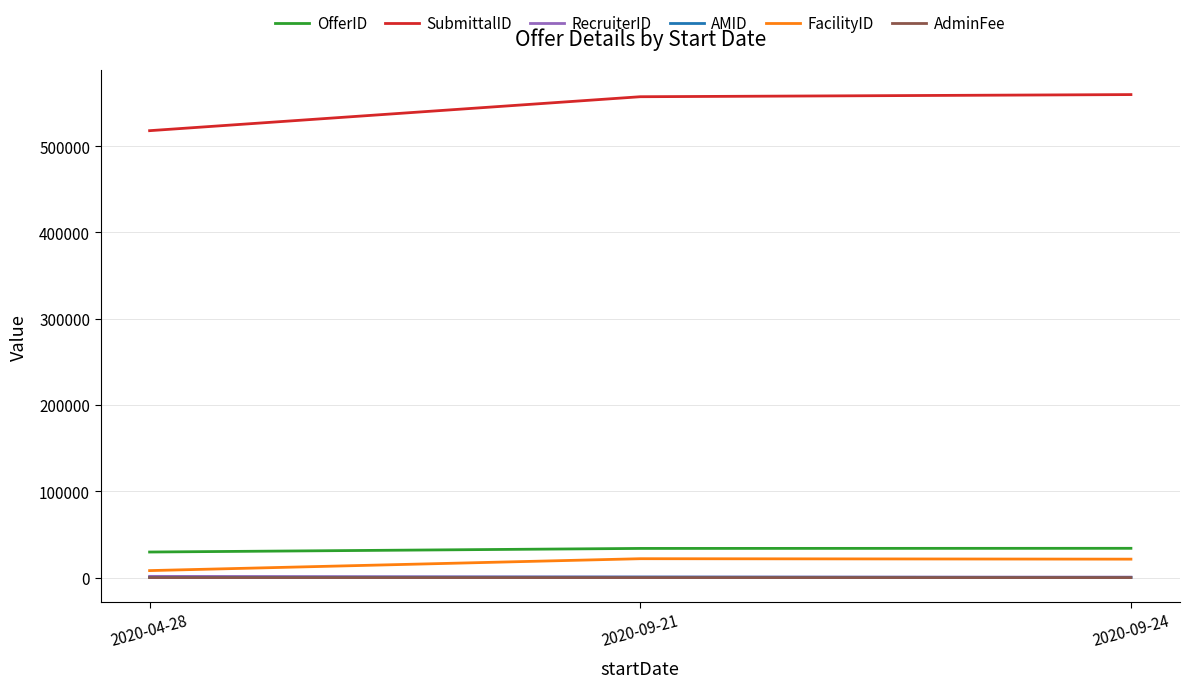

What position from the left is 2020-09-24?

3